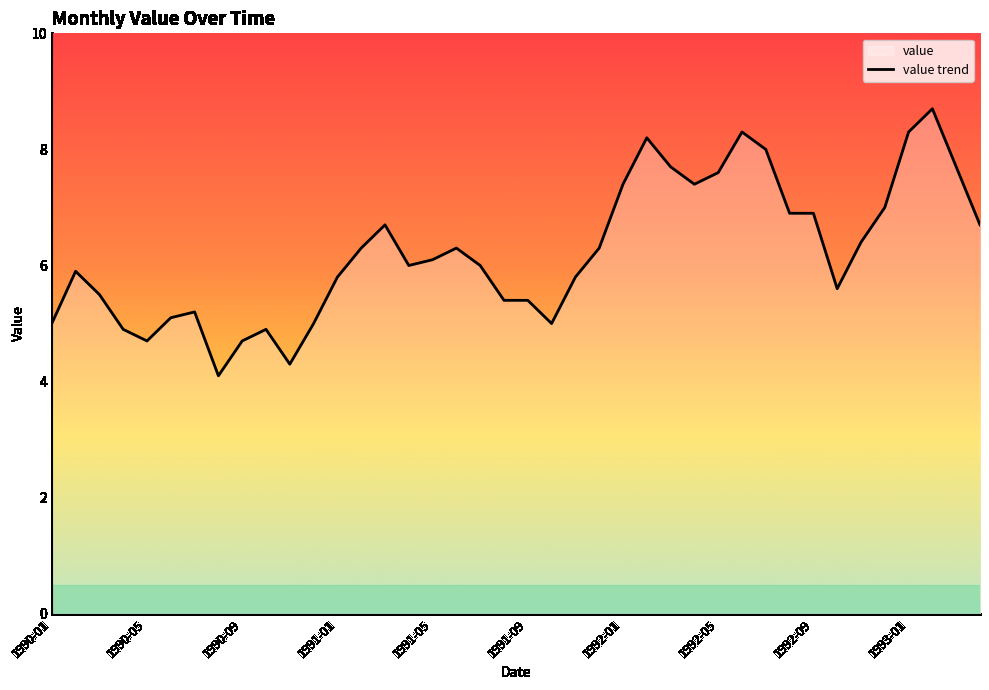

What is the sum of the values at 1990-06 and 1991-11?

10.9